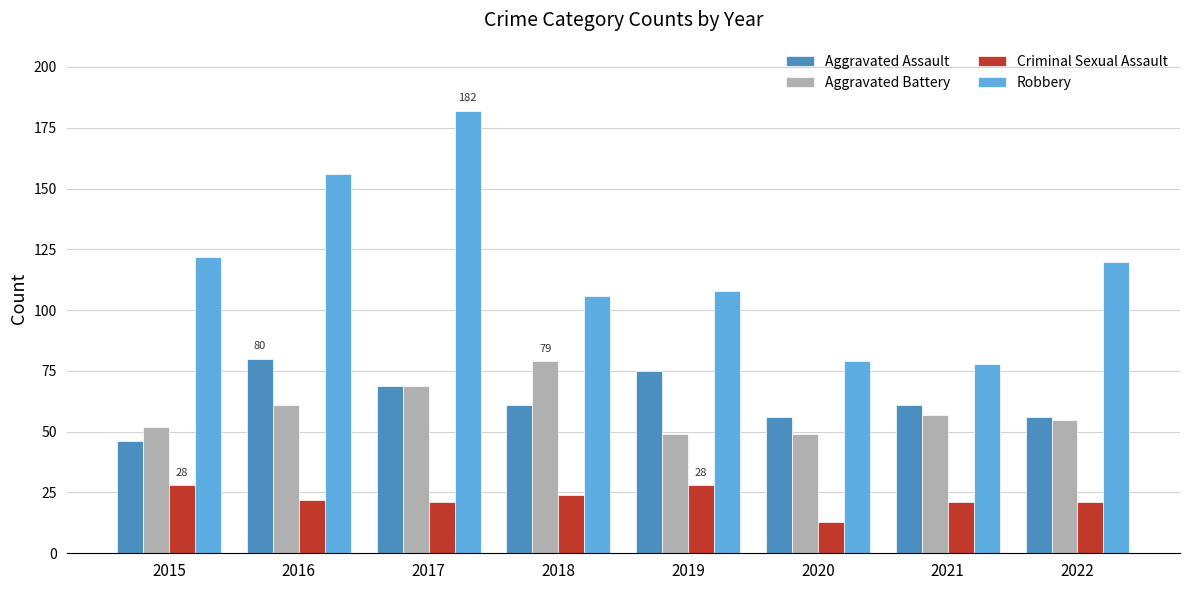

What is the total value across all series at 2016?

319